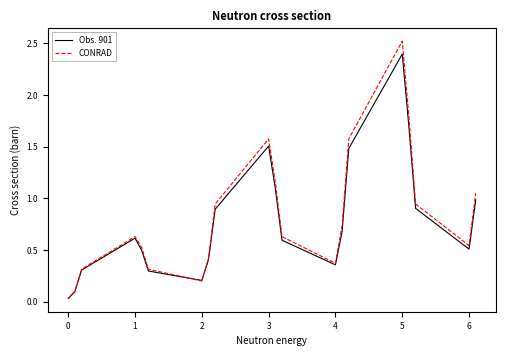

What is the highest value of the CONRAD series?

2.5